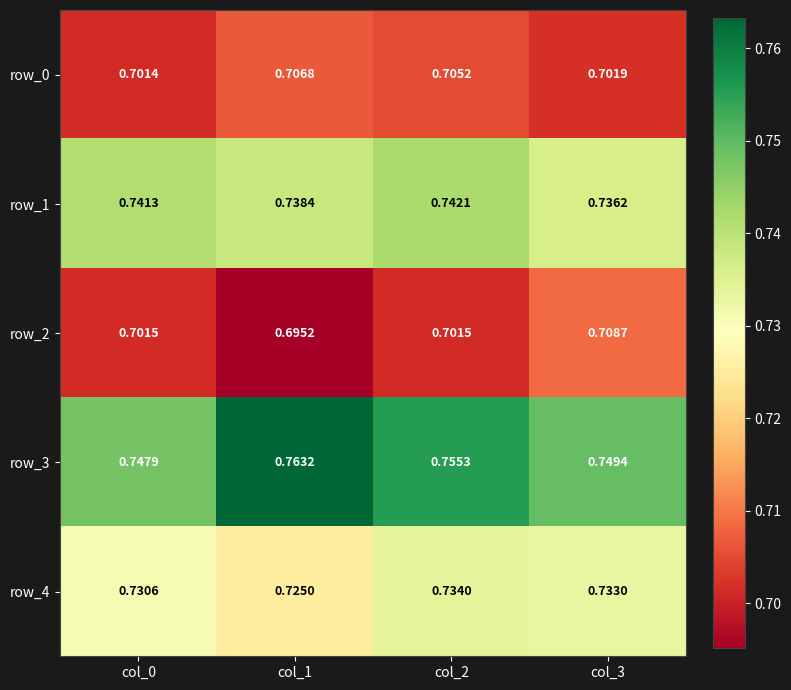

Is the value of row_2 at col_0 greater than the value of row_3 at col_0?

No